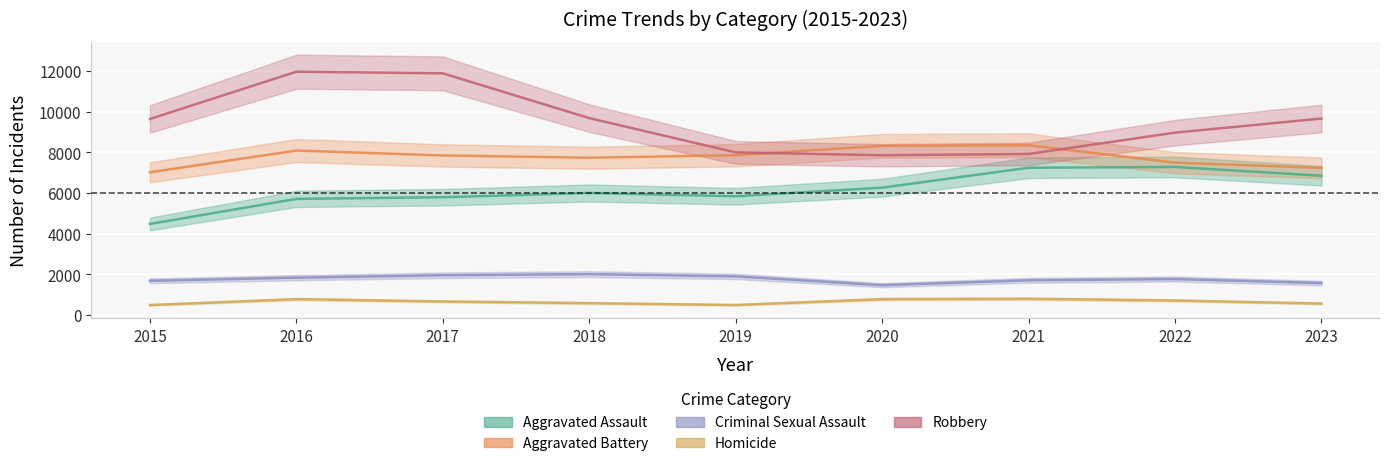

Where does the Criminal Sexual Assault series first go above 1773?

2016